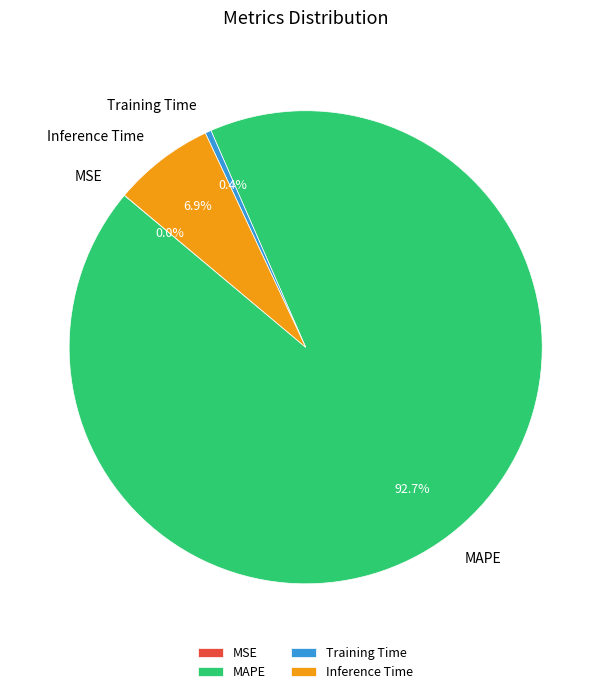

To the nearest percent, what is the difference between the MAPE and Training Time slice percentages?

92%